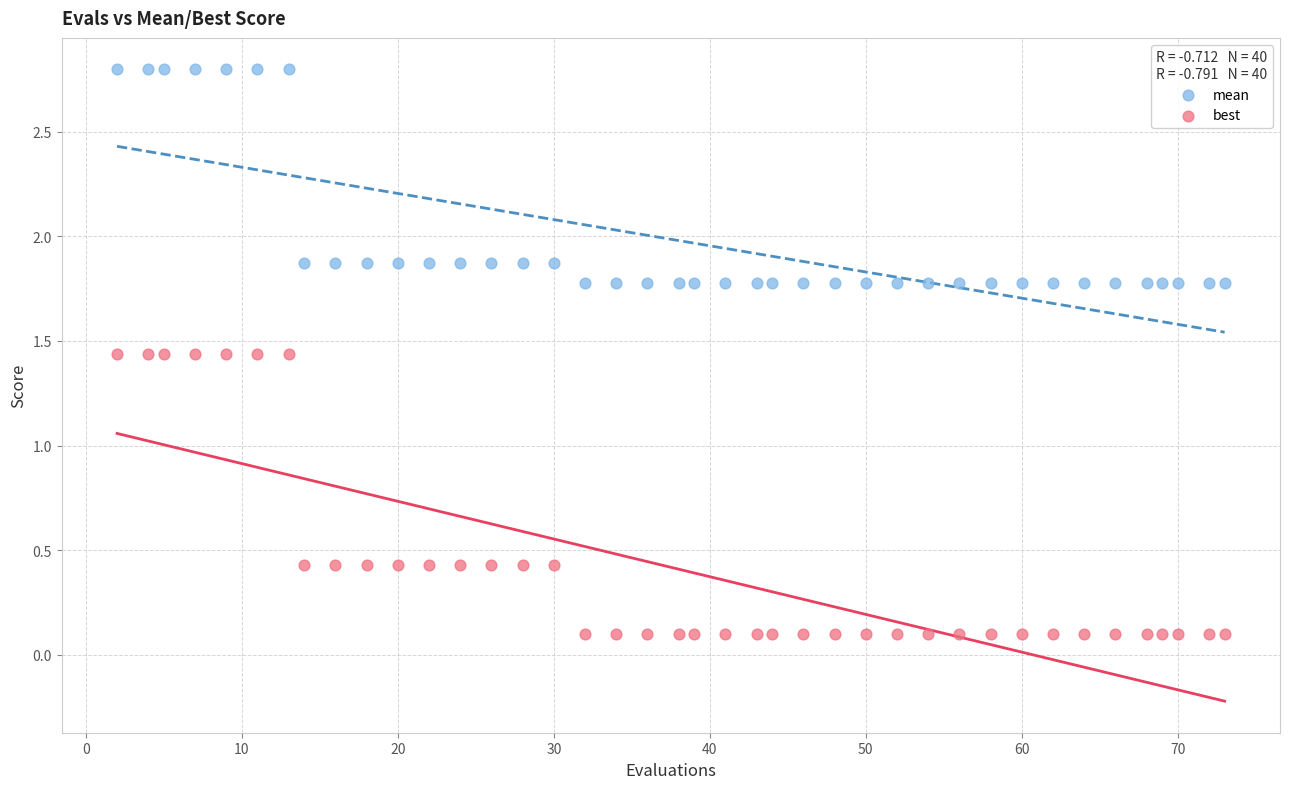

What are all the series names shown in the legend?

mean, best